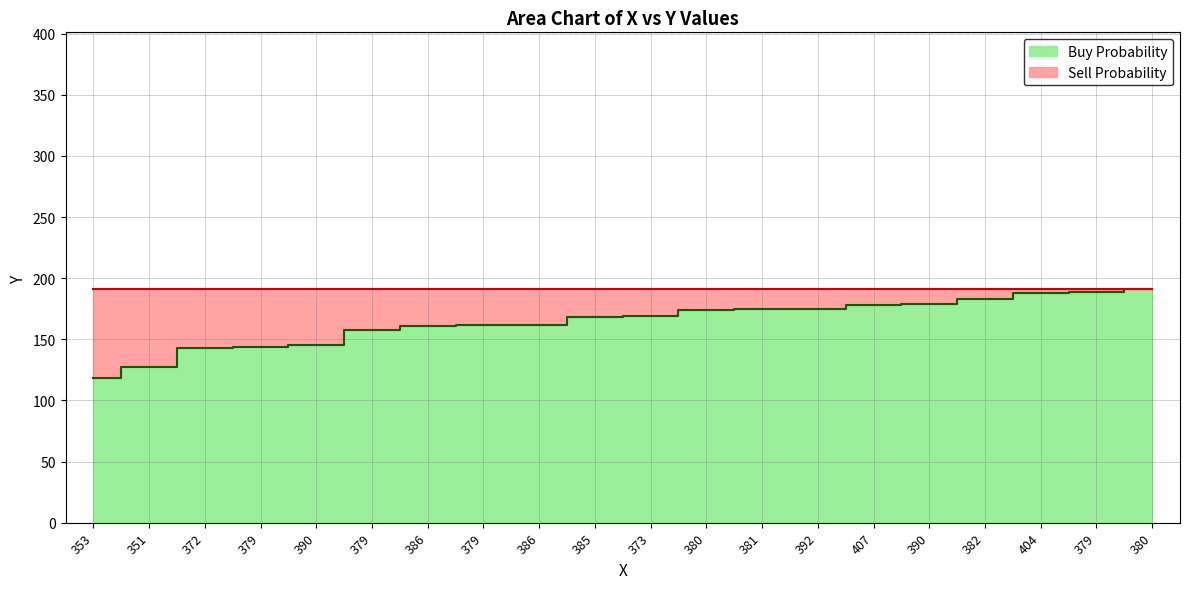

Reading right to left, what are all the values shown in this chart?

191	189	188	183	179	178	175	175	174	169	168	162	162	161	158	145	144	143	127	118